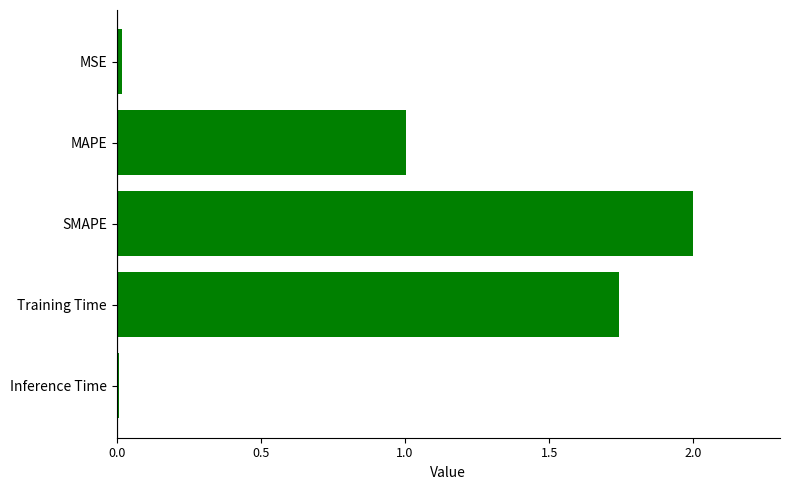

What is the difference between the maximum and second lowest values?

2.0